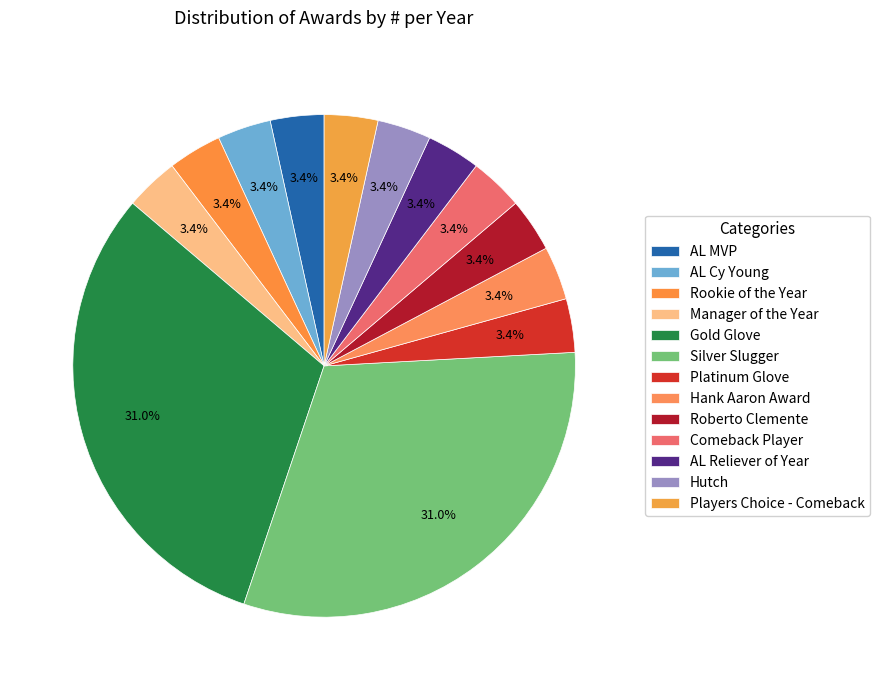

What is the ratio of the value at AL Reliever of Year to the value at Manager of the Year?

1.0